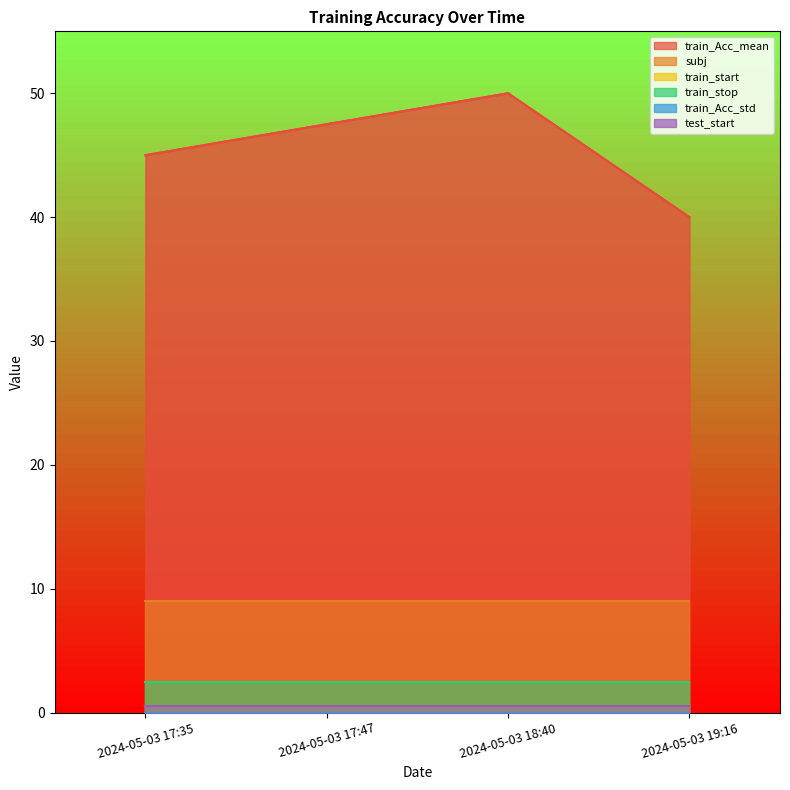

At how many categories does at least one series exceed 0?

4